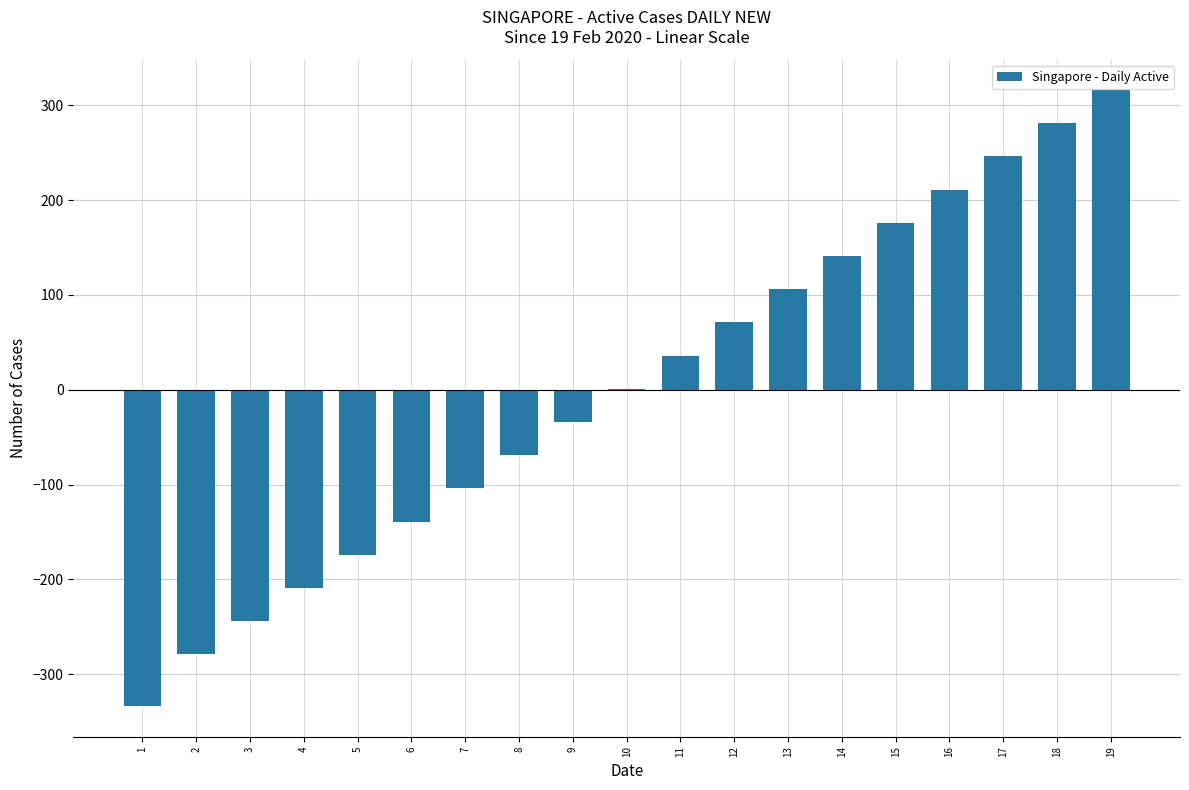

What is the ratio of the value at 19 to the value at 16?

1.5